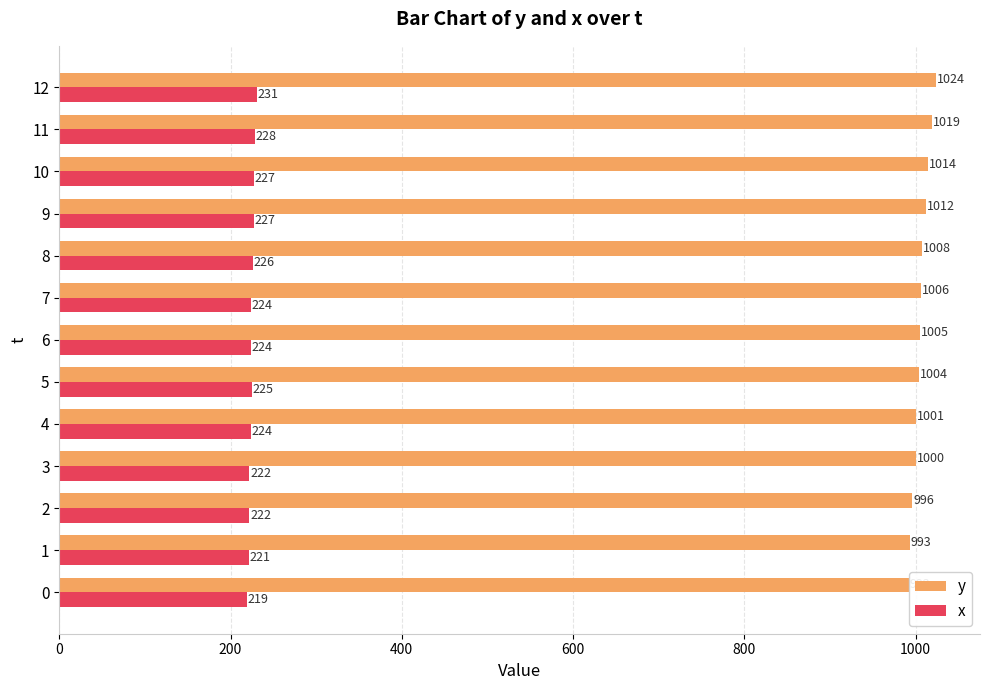

The value of x at 12 is 231. True or false?

True